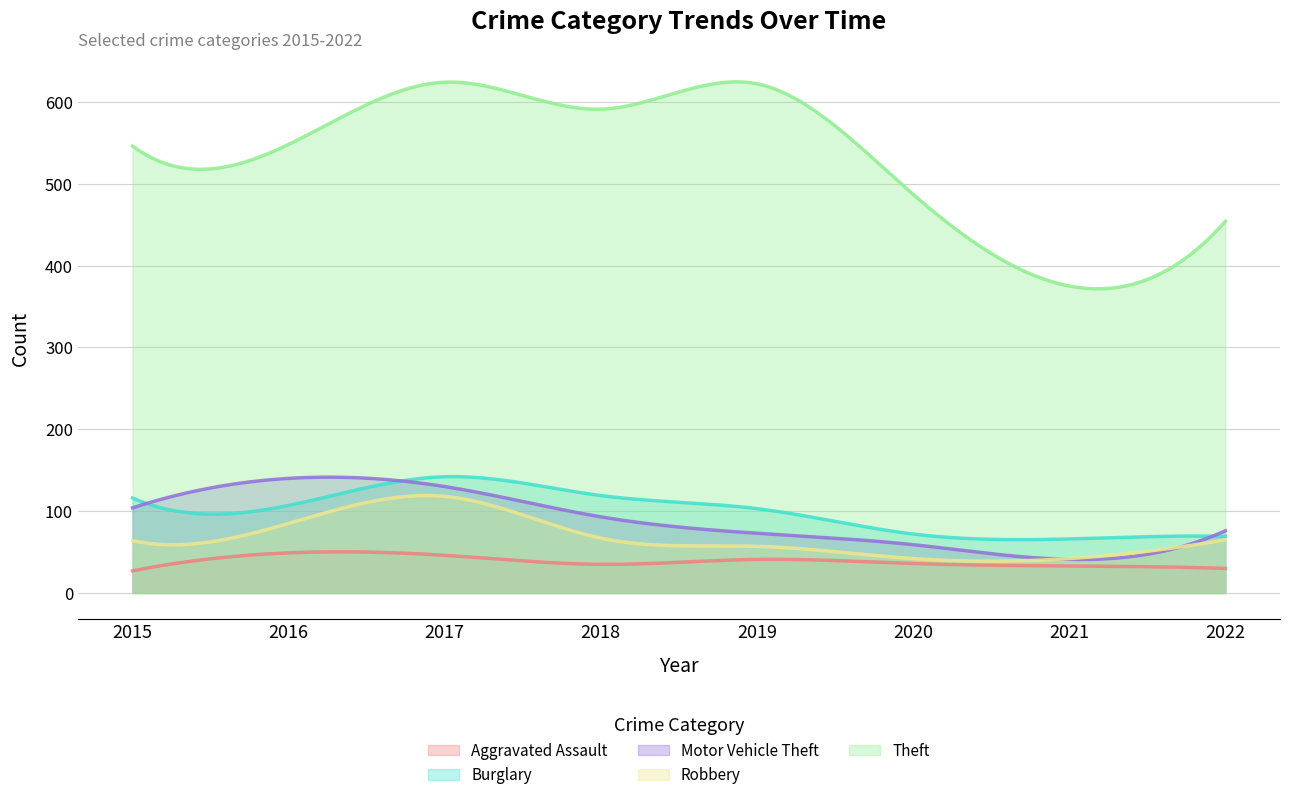

What is the difference between the Robbery values at 2018 and 2022?

2